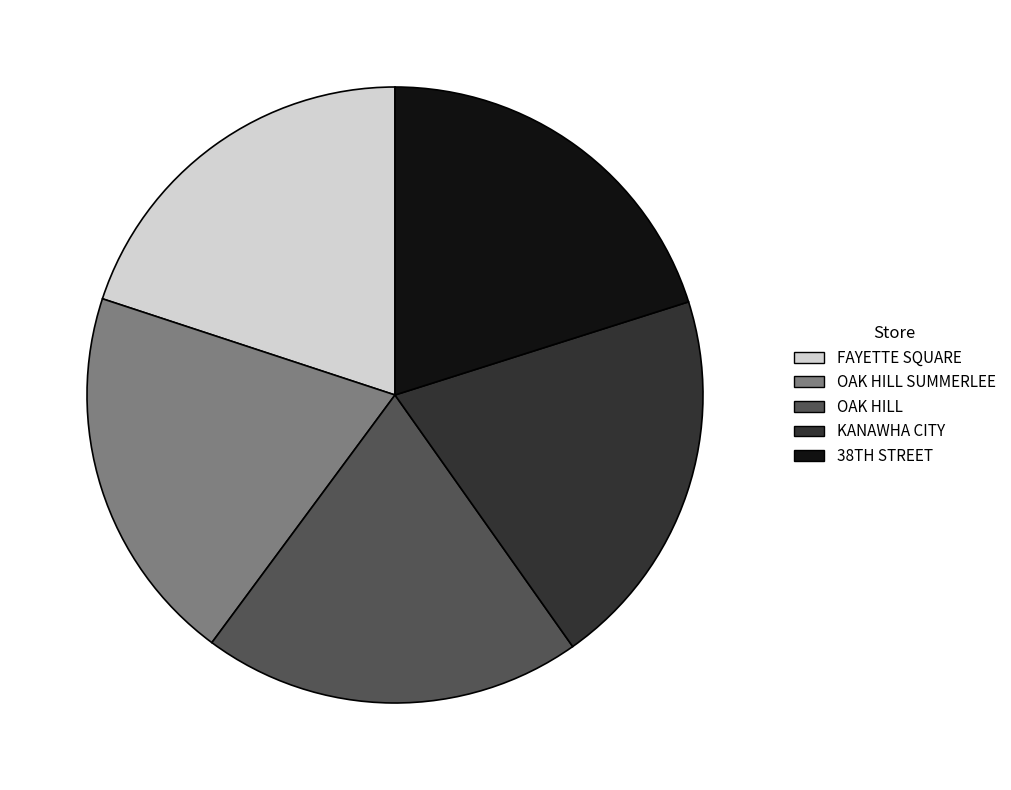

True or false: OAK HILL SUMMERLEE accounts for 20% of the total.

True